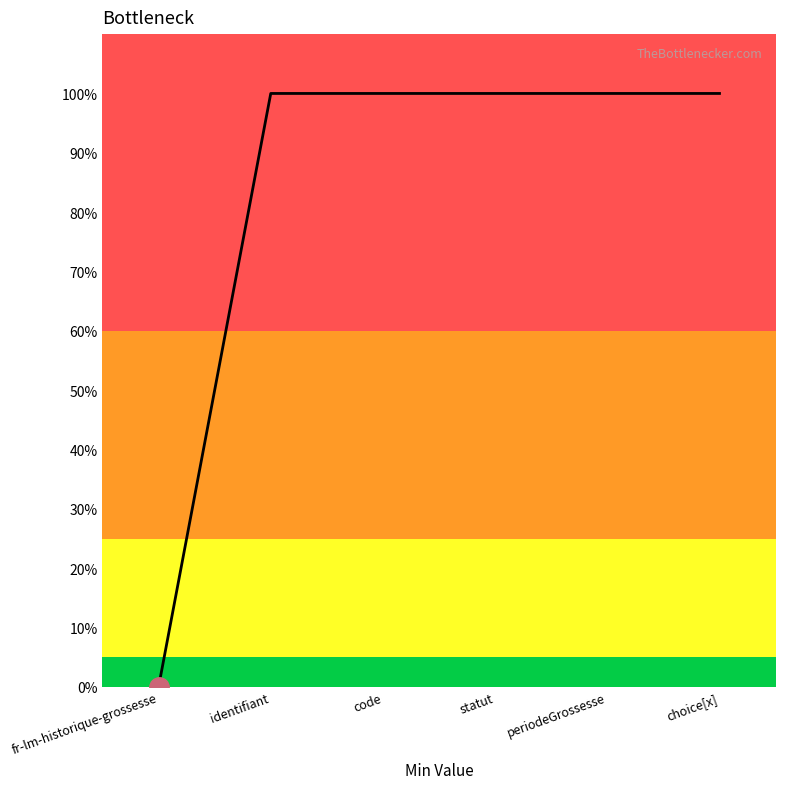

At which category does the chart reach its minimum across all series?

fr-lm-historique-grossesse